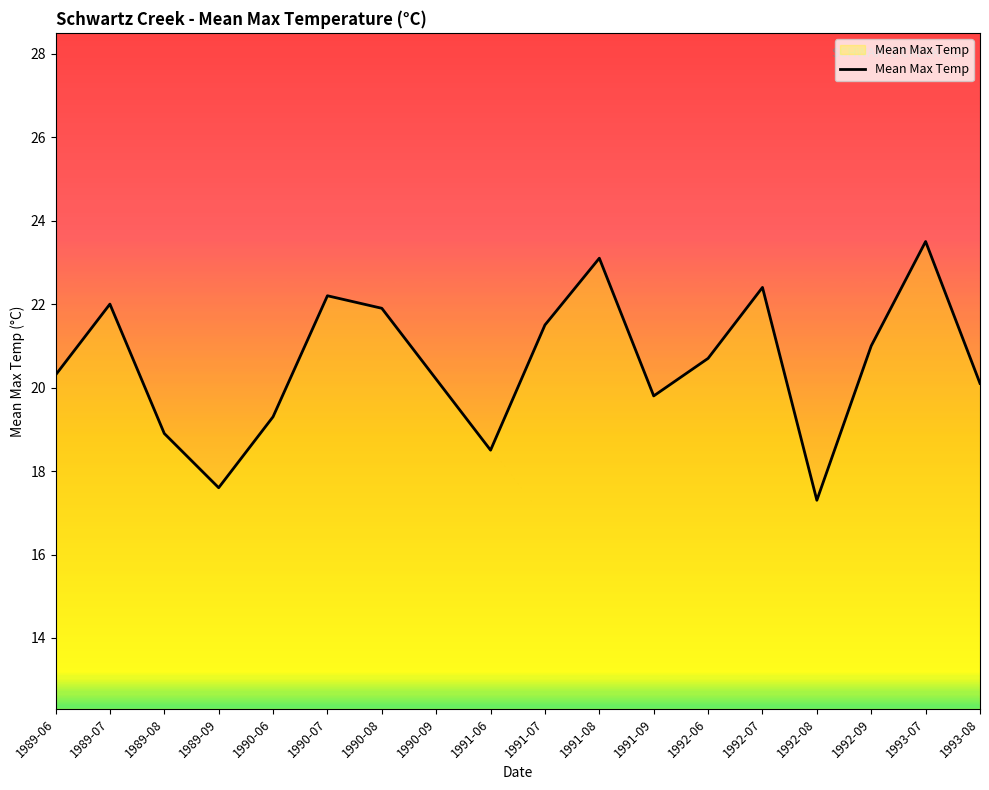

True or false: the data shows 30.2 at 1989-08.

False